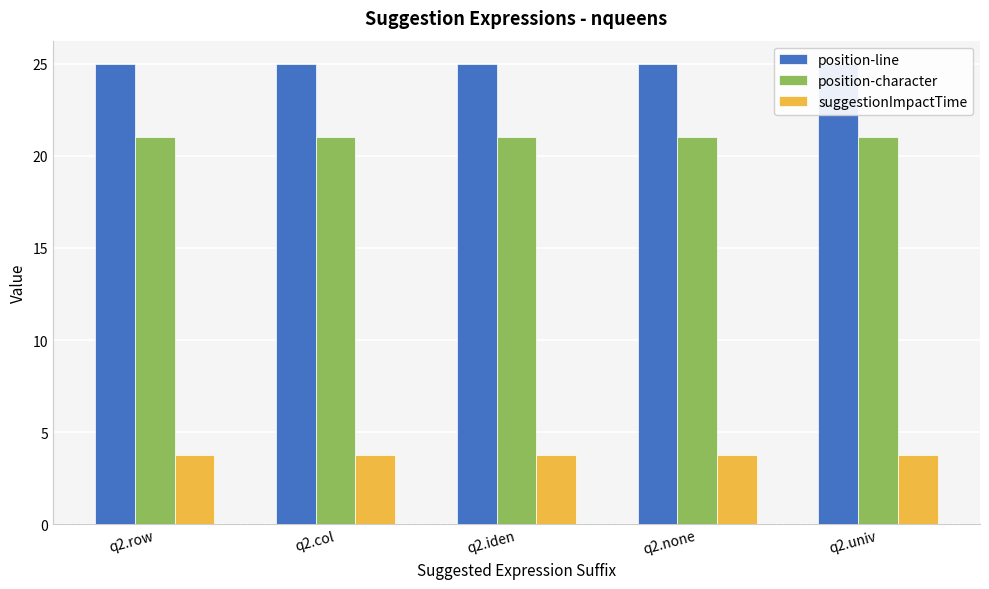

Which series changed the most between q2.row and q2.col?

position-line